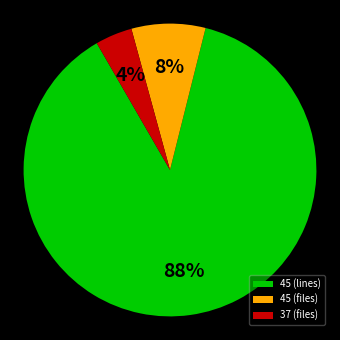

Is it true that 45 (files) is 8% of the pie?

True